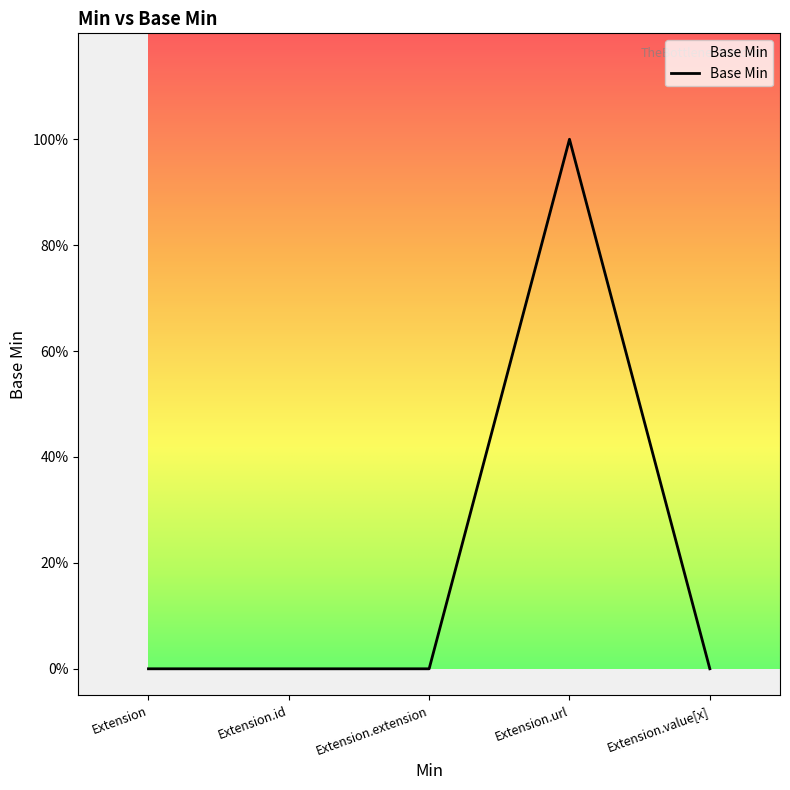

Reading right to left, transcribe all the data shown in this chart.

Extension.value[x]=0	Extension.url=1	Extension.extension=0	Extension.id=0	Extension=0